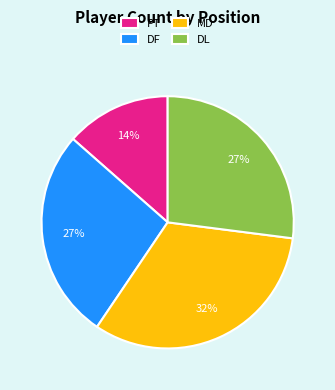

Is the sum of DF and PT greater than half?

No